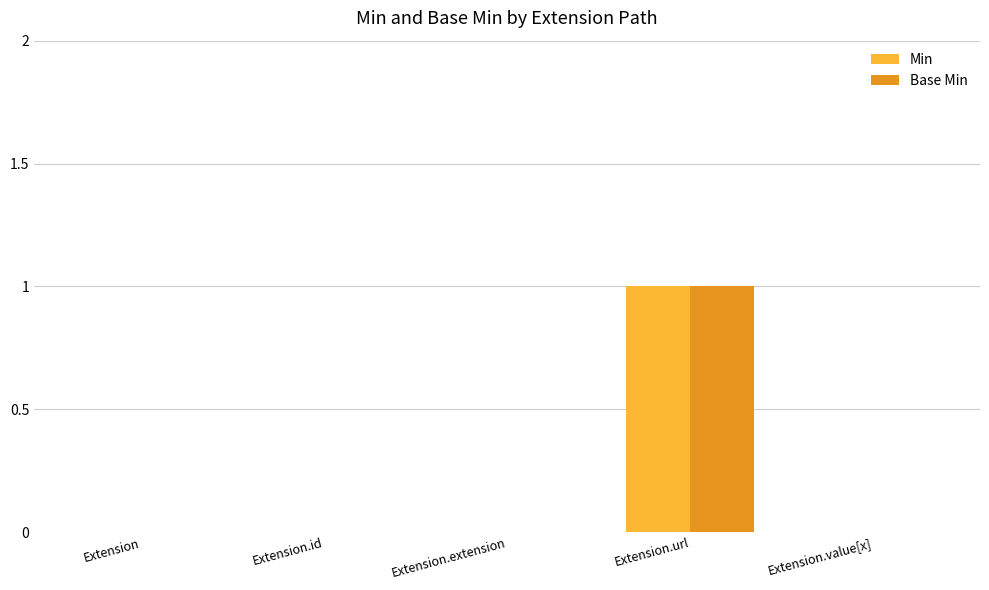

How many distinct data groups are displayed?

2